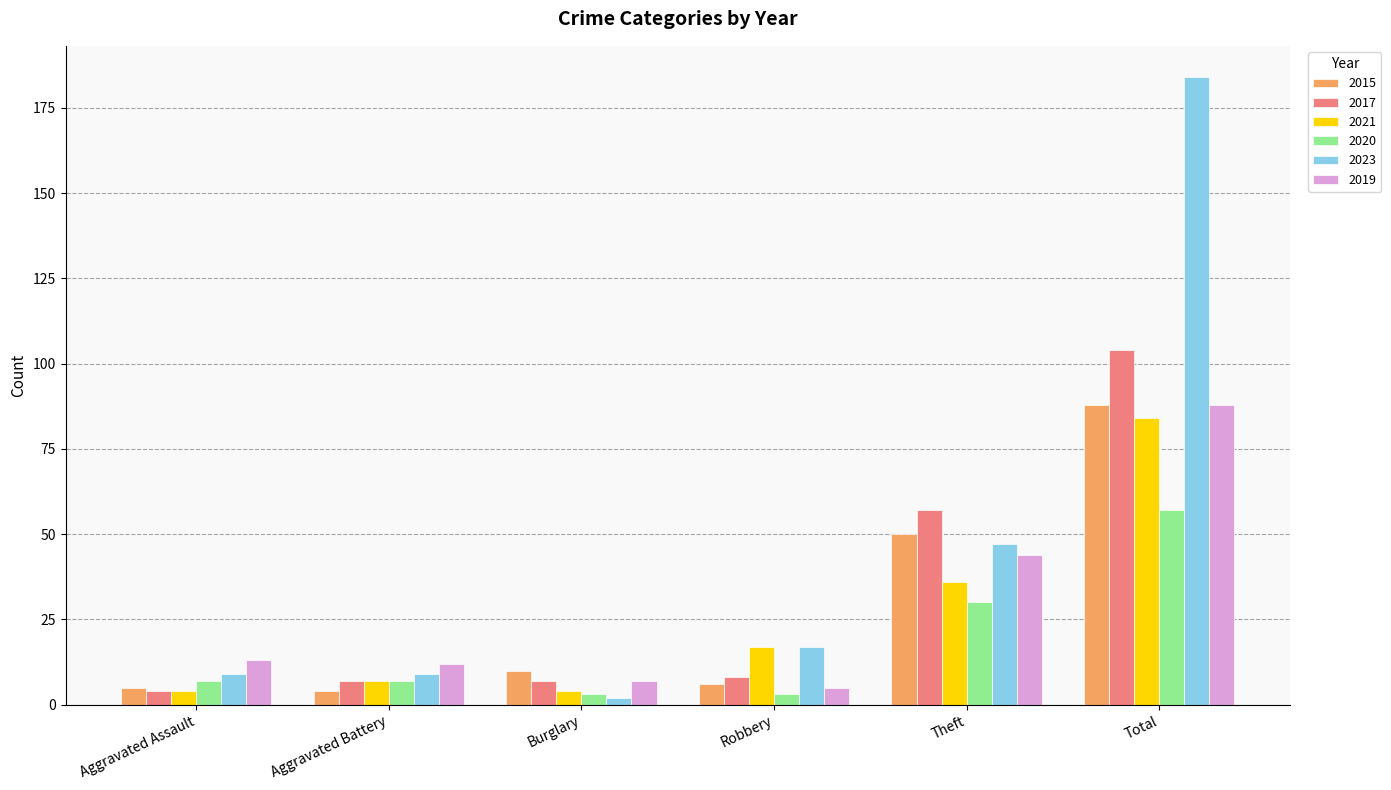

What is the difference between the 2017 values at Total and Robbery?

96